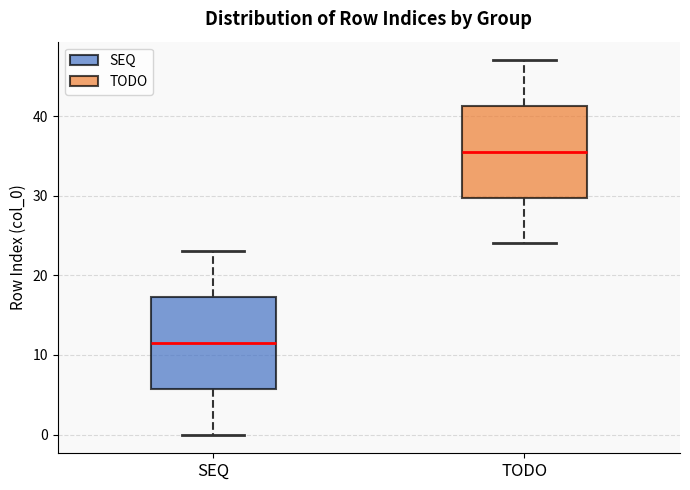

Where does the upper whisker of the box for TODO end on the y-axis? The values are not printed on the chart, so give them approximately, as read against the axis.

47